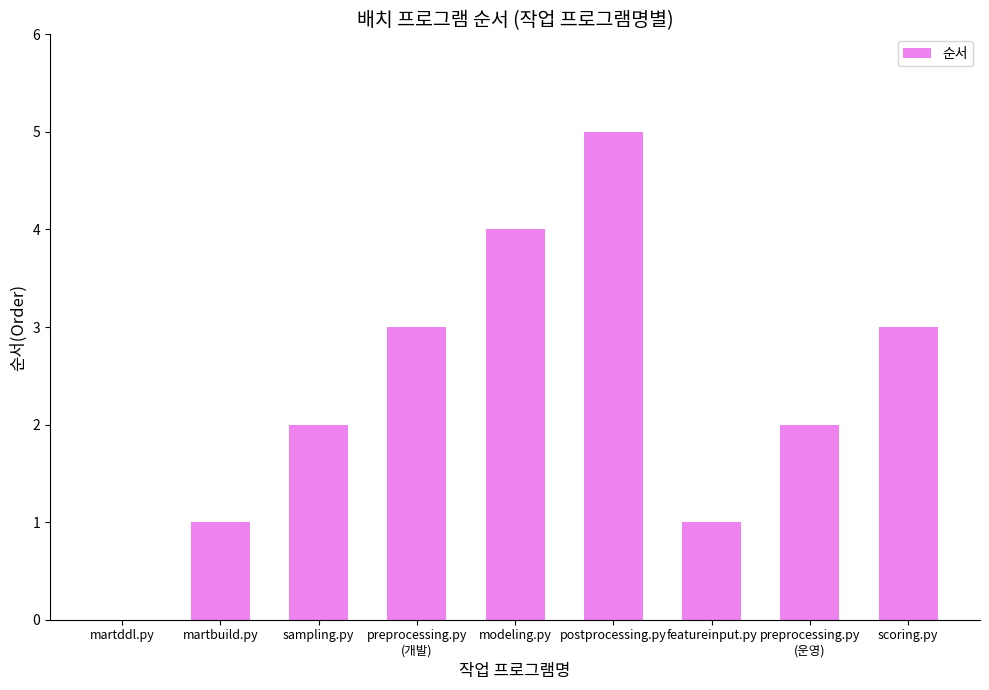

The chart shows a value of 1 at sampling.py. True or false?

False